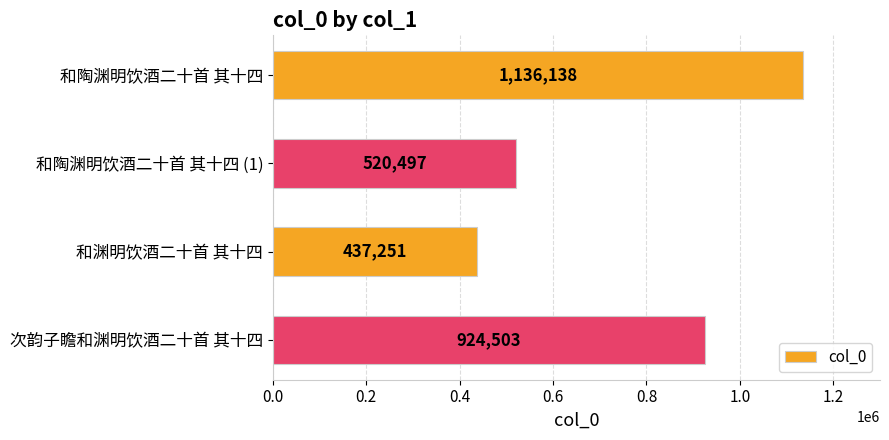

How many bars are there in total?

4